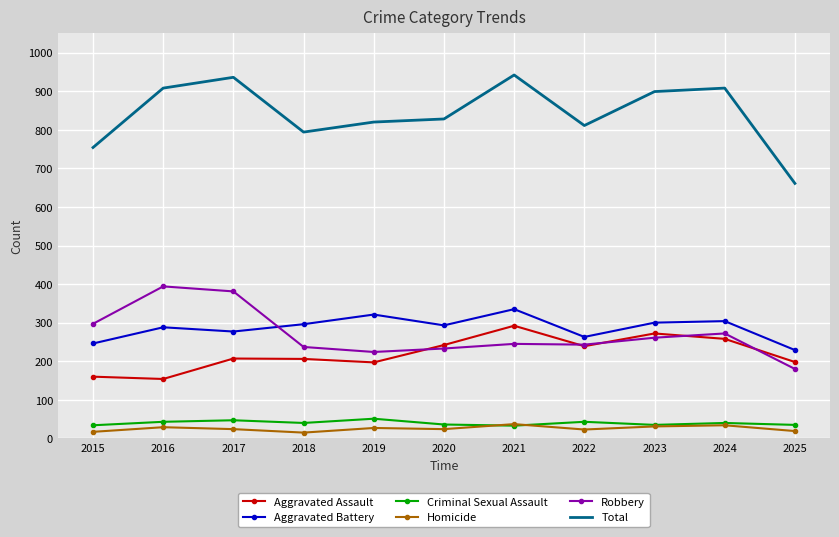

At how many categories does at least one series exceed 116?

11